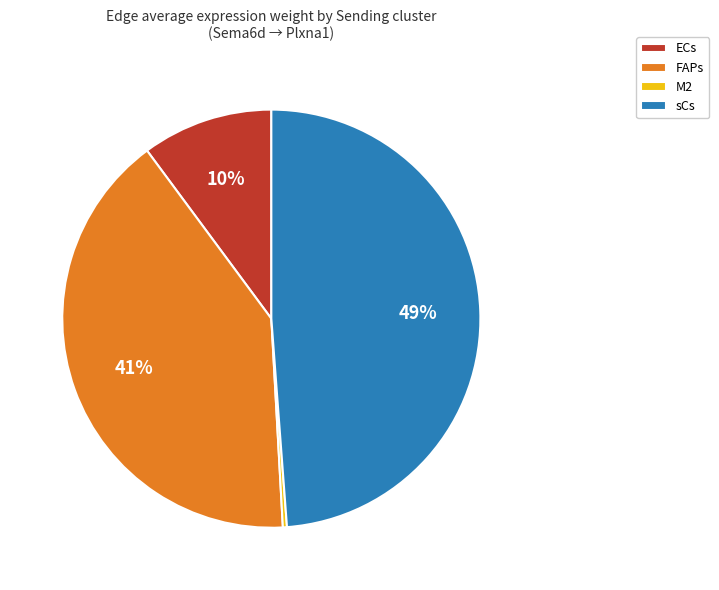

How many segments does this pie chart have?

4